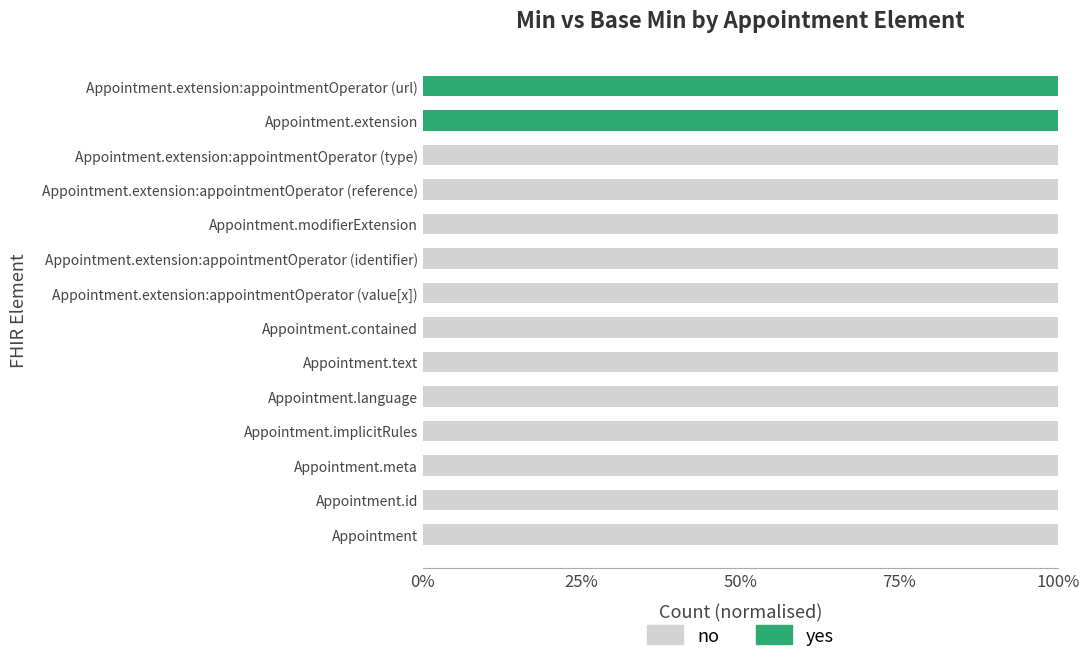

How many yes values are between 0 and 1?

14